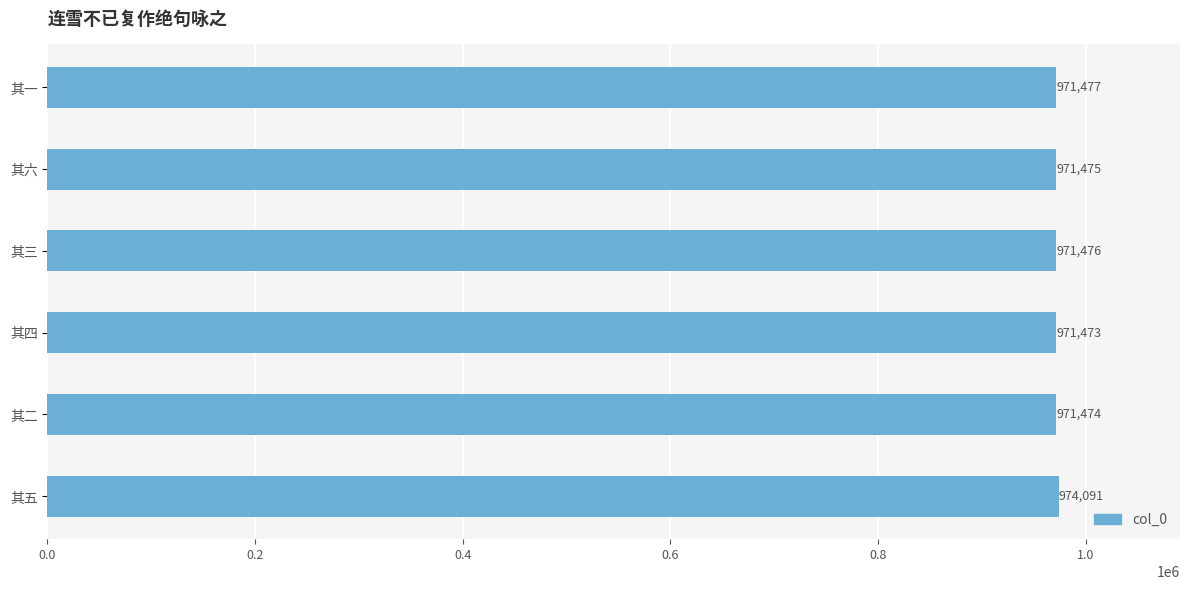

Which label corresponds to the largest value in the chart?

其五